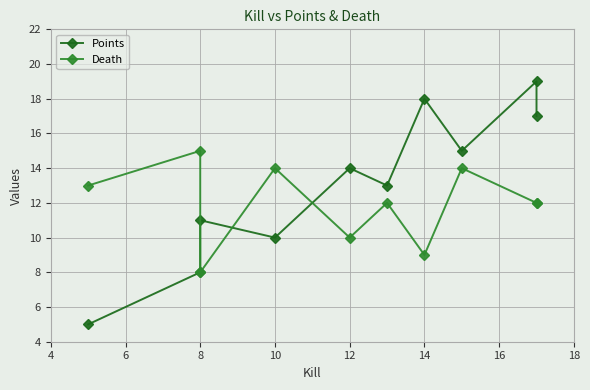

At which category does Death reach its first local valley?

8